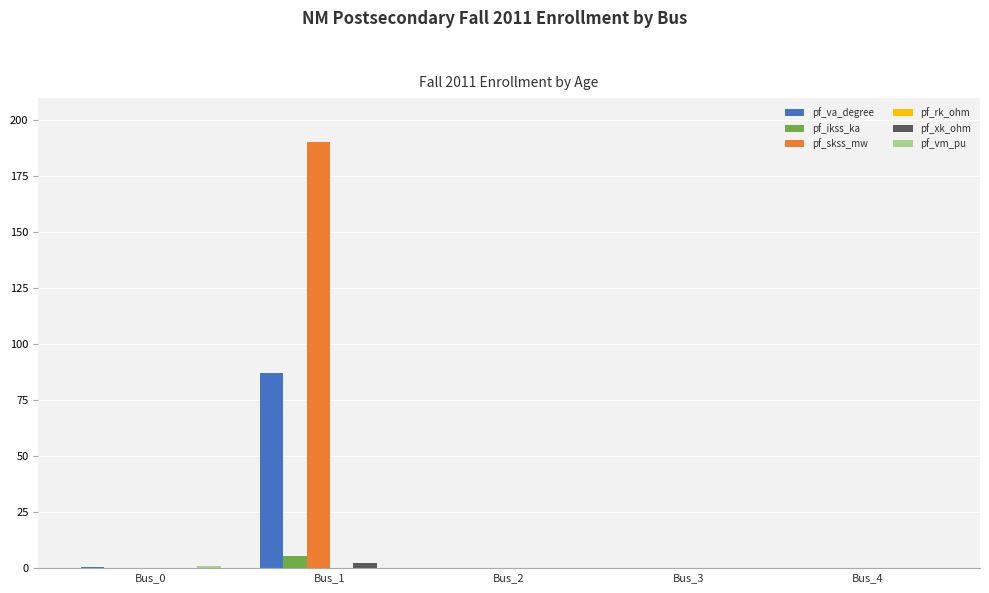

The value of pf_skss_mw at Bus_0 is 0.0. True or false?

True